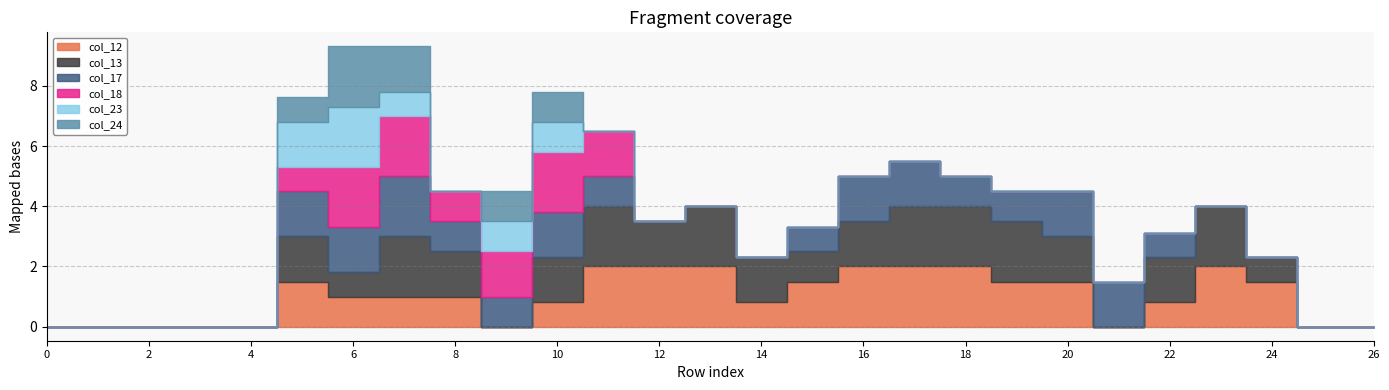

Rank the categories by col_12 value from highest to lowest.

11, 12, 13, 16, 17, 18, 23, 5, 15, 19, 20, 24, 6, 7, 8, 10, 14, 22, 0, 1, 2, 3, 4, 9, 21, 25, 26